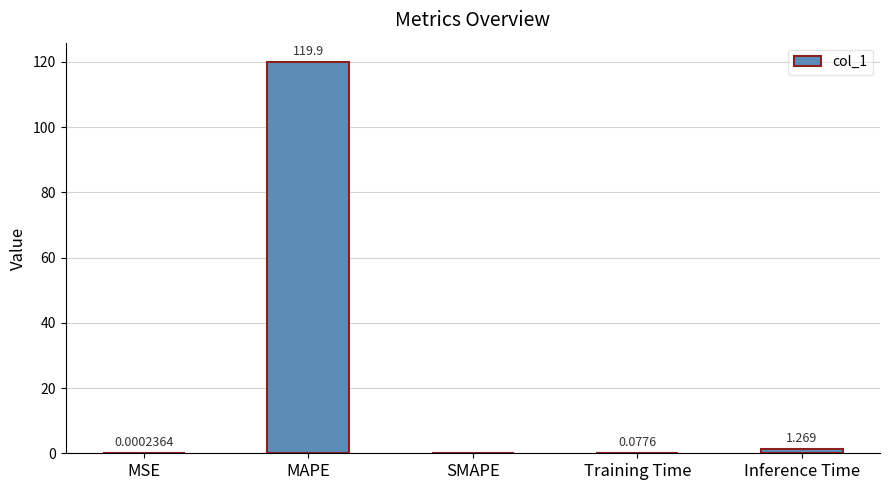

Where is the data nearest to the value 59?

Inference Time